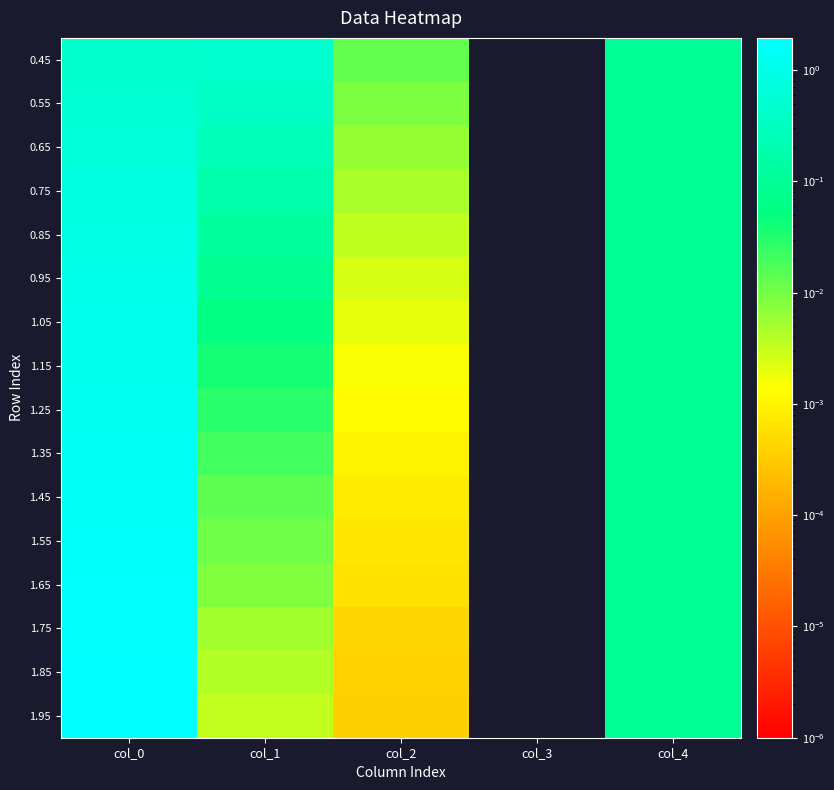

Which category has the highest value across all series?

col_0